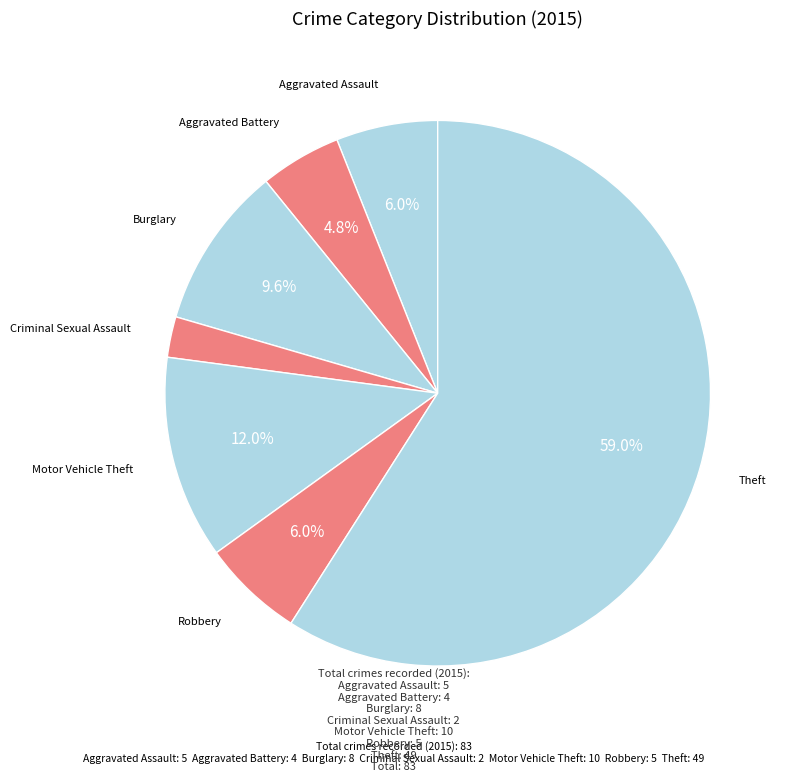

How many segments does this pie chart have?

7